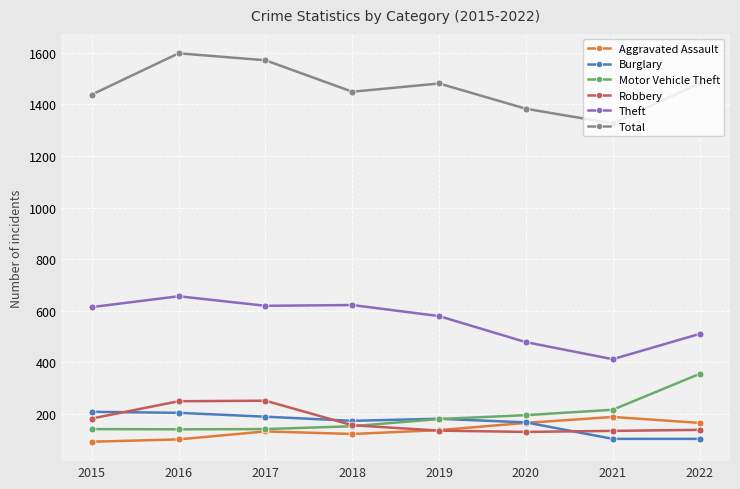

What is the difference between the maximum and minimum values in the Theft series?

244